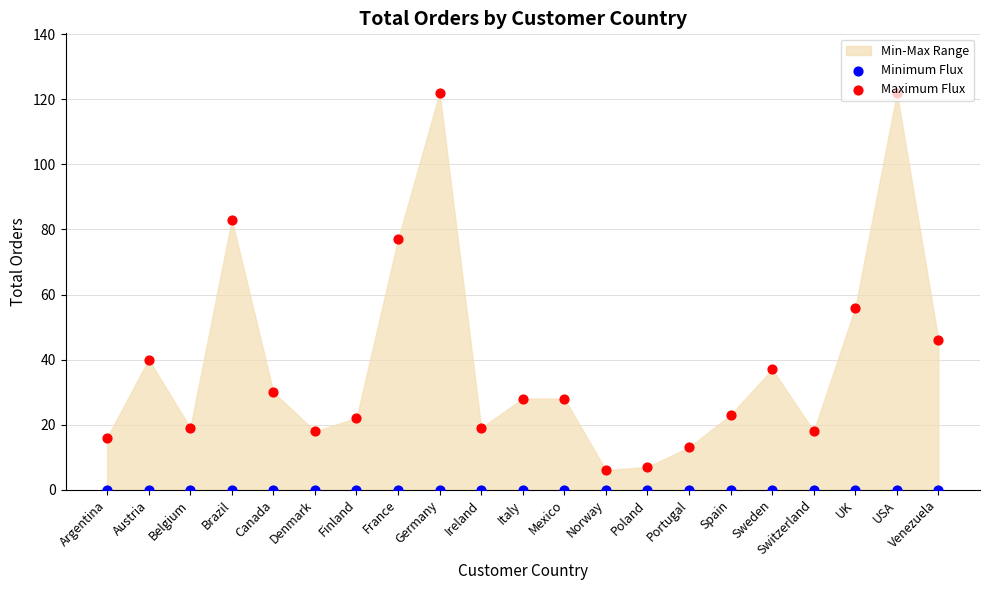

Is the value of Maximum Flux at Argentina greater than the value of Minimum Flux at Germany?

Yes